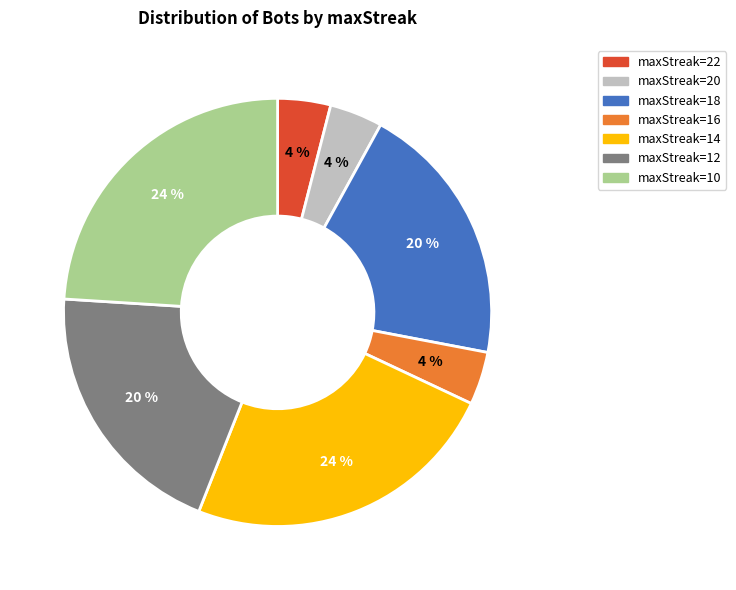

How many segments does this pie chart have?

7